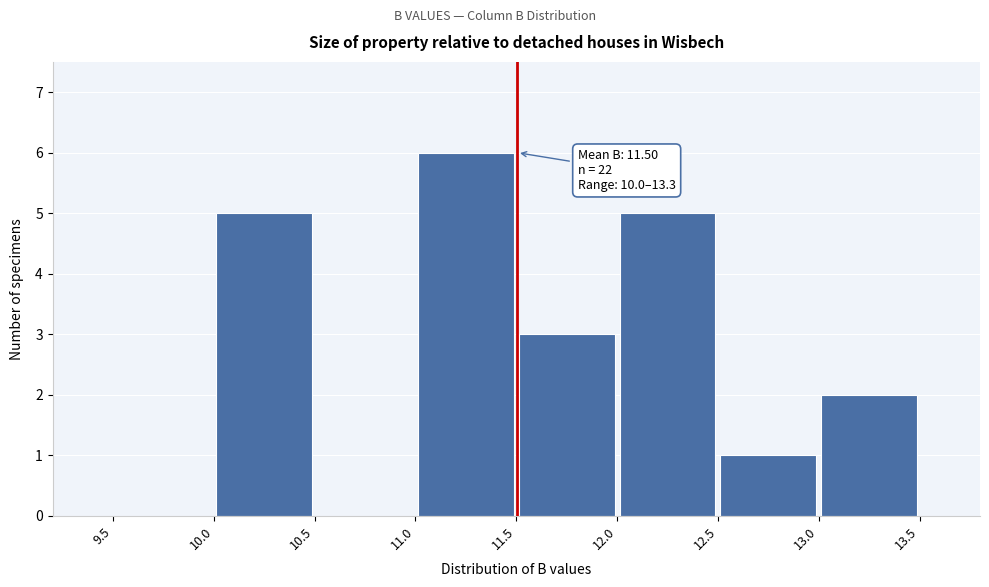

Over which range of the x-axis is the bar tallest?

11.0 to 11.5